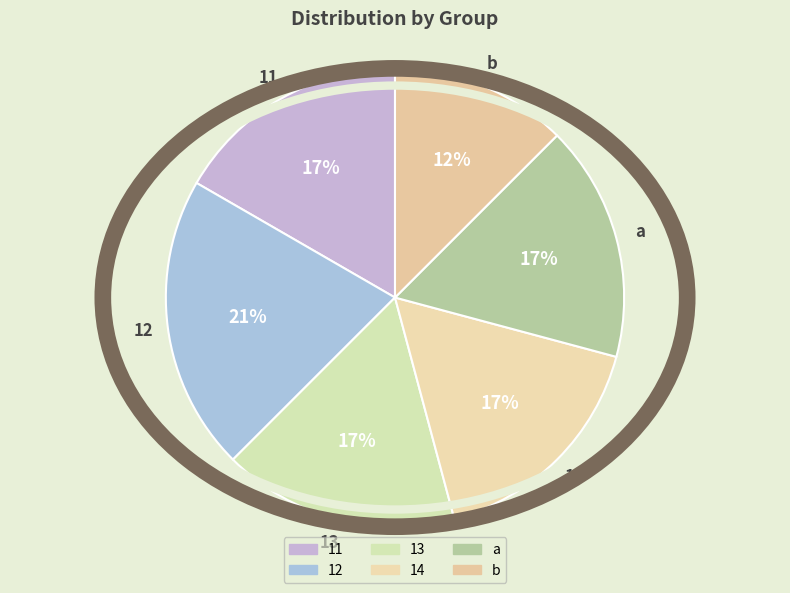

Does 14 account for over 50% of the chart?

No